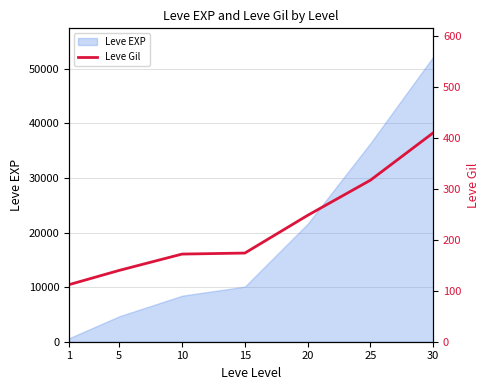

Rank the categories by value from highest to lowest.

30, 25, 20, 15, 10, 5, 1